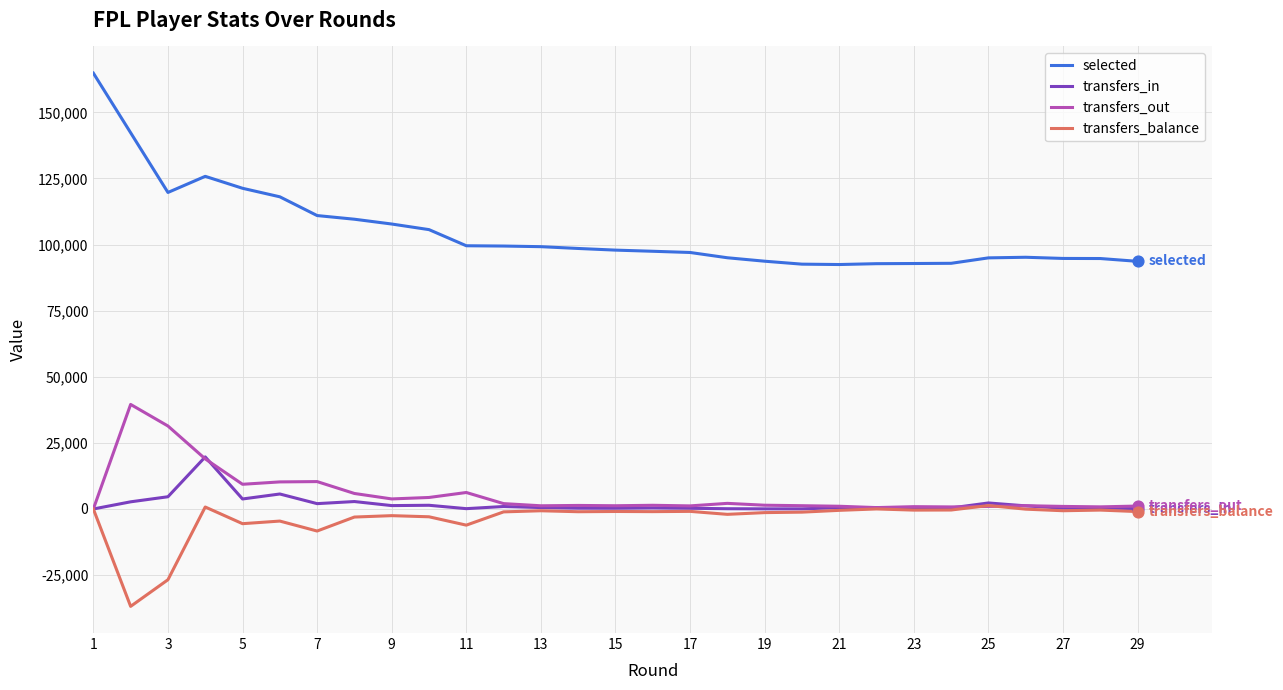

Which series has the largest total across all categories?

selected